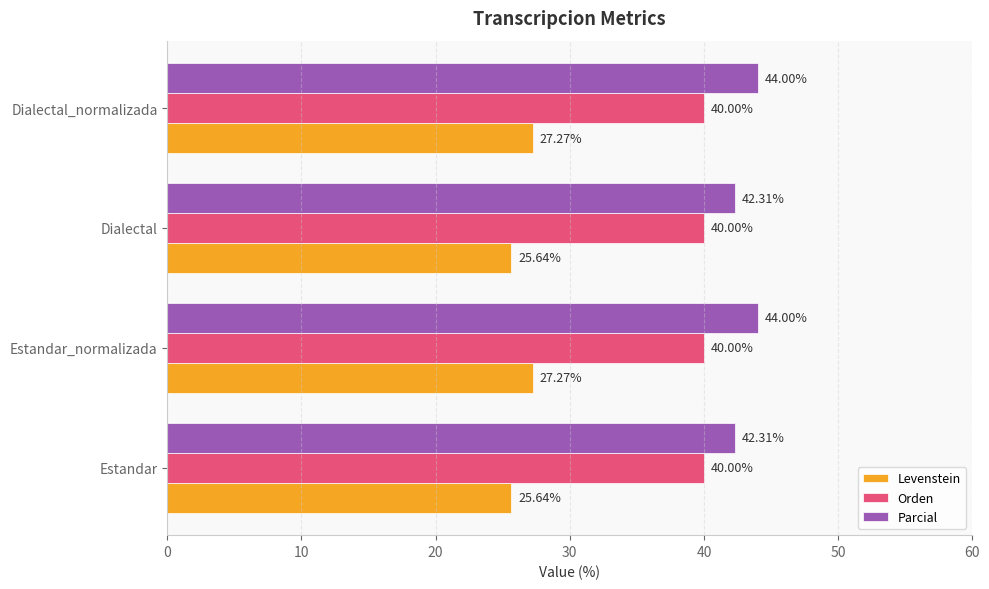

Rank the series by their average value, from highest to lowest.

Parcial, Orden, Levenstein